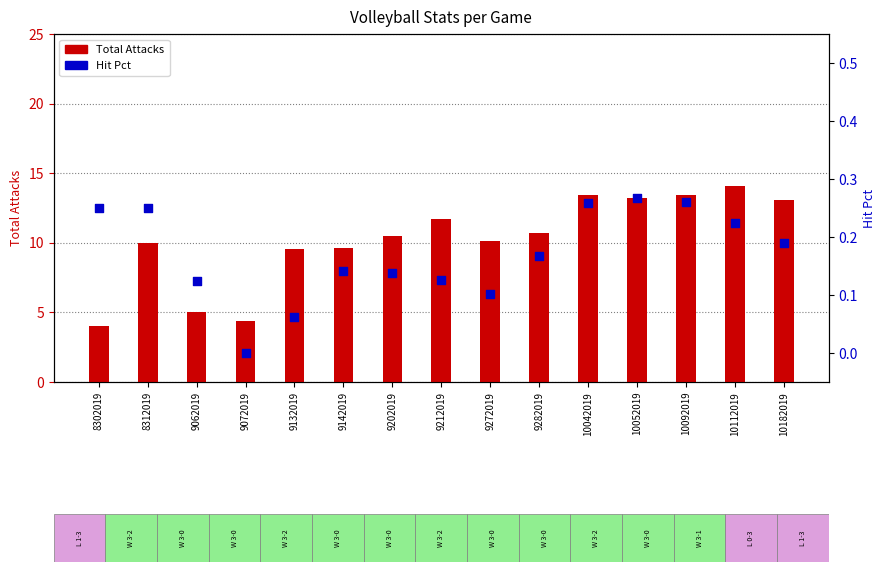

Which series reaches the minimum Y coordinate?

Hit Pct